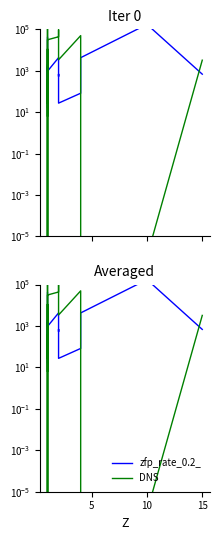

How many times do zfp_rate_0.2_ and DNS cross each other?

7